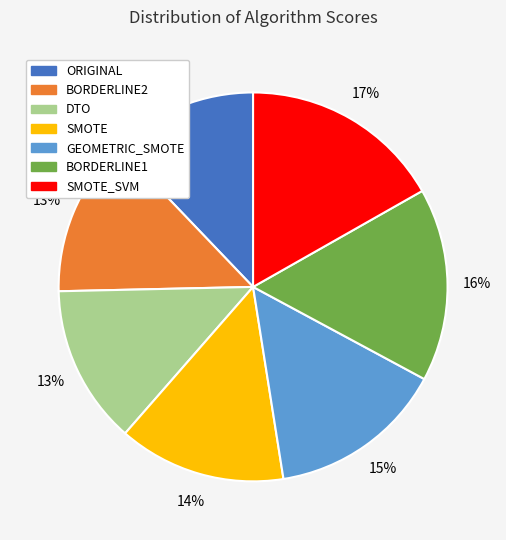

To the nearest percent, what is the difference between the largest and smallest slice percentages?

5%